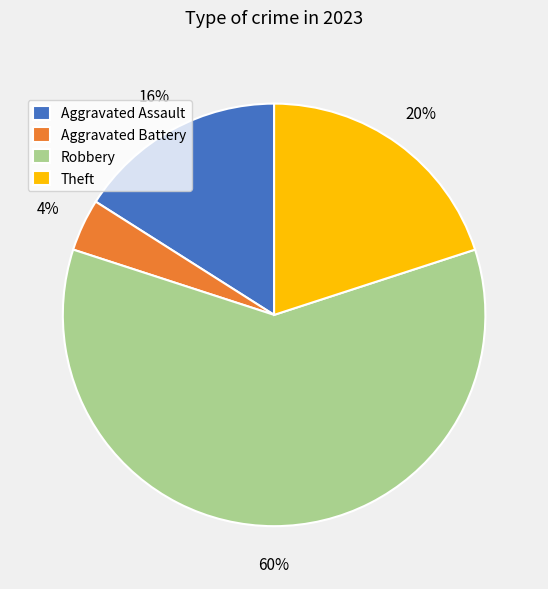

To the nearest percent, what is the combined percentage of Theft and Aggravated Battery?

24%